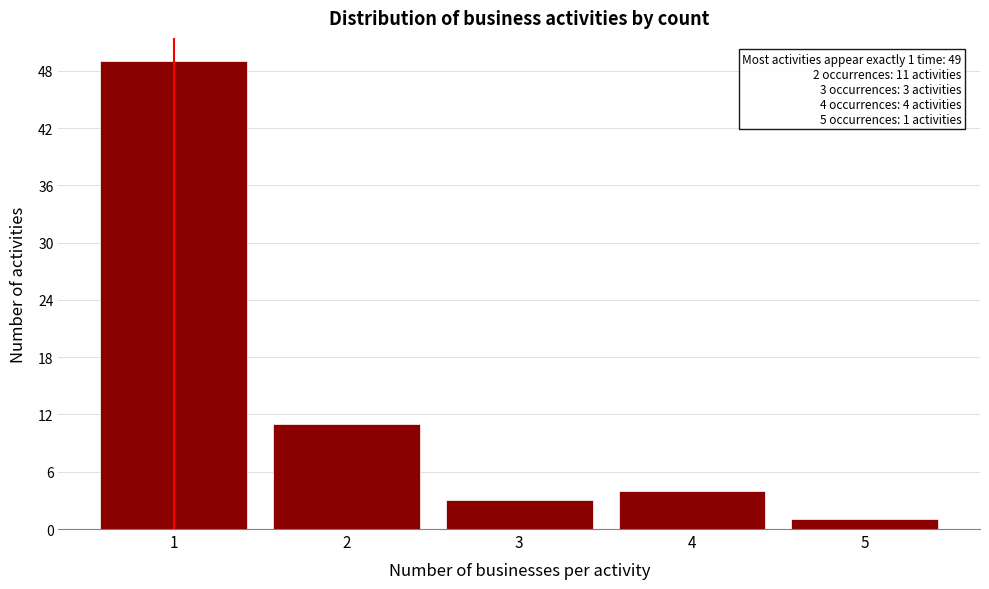

Over which range of the x-axis is the bar tallest?

0.5 to 1.5